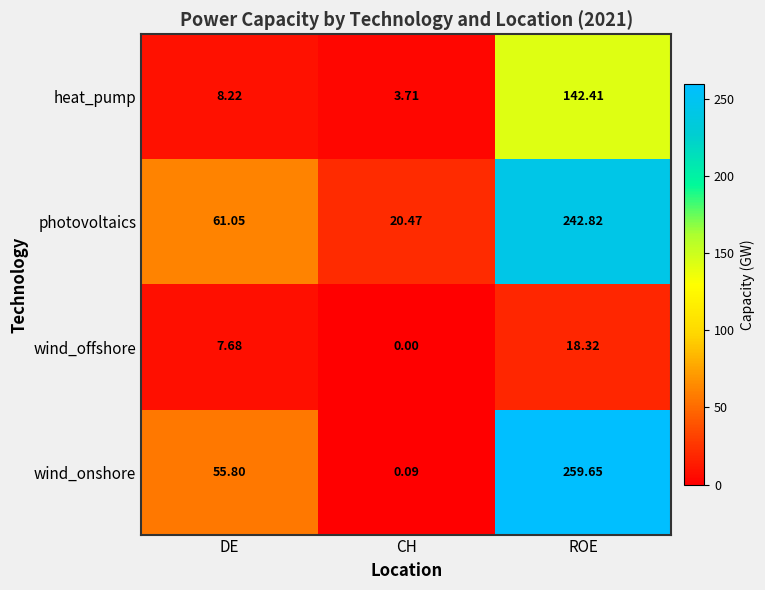

List the labels in order of heat_pump value, largest first.

ROE, DE, CH